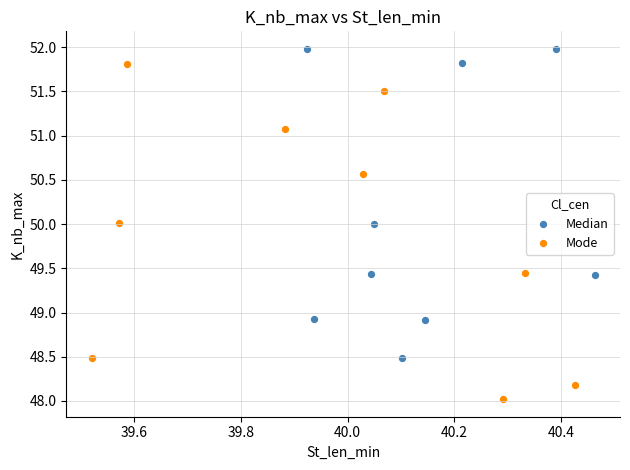

Which series reaches the minimum Y coordinate?

Mode